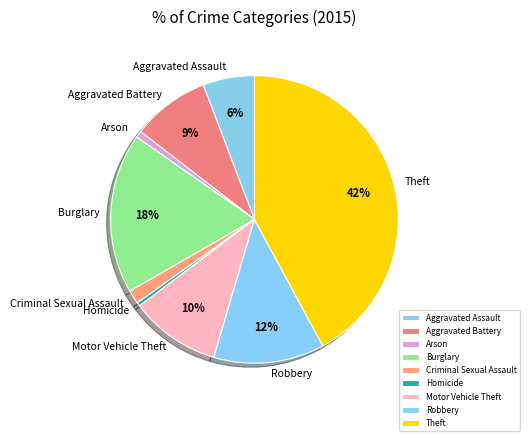

Which has a higher value, Criminal Sexual Assault or Motor Vehicle Theft?

Motor Vehicle Theft